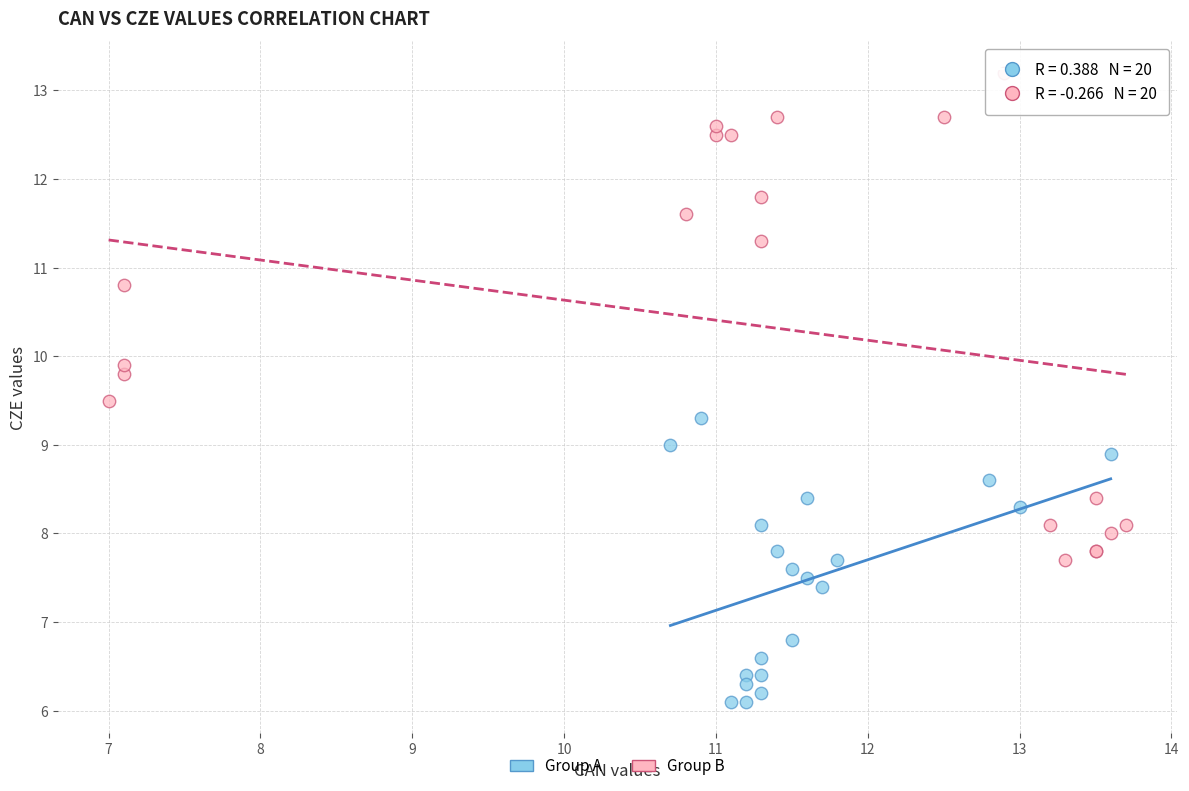

Which series contains the lowest Y value?

Group A